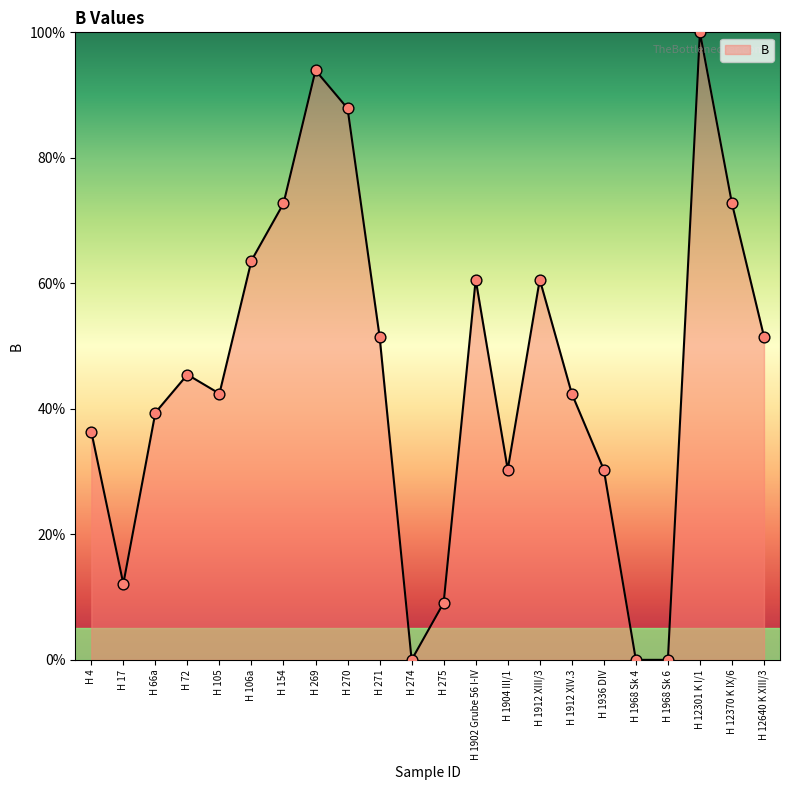

Between H 1904 III/1 and H 270, which is larger?

H 270